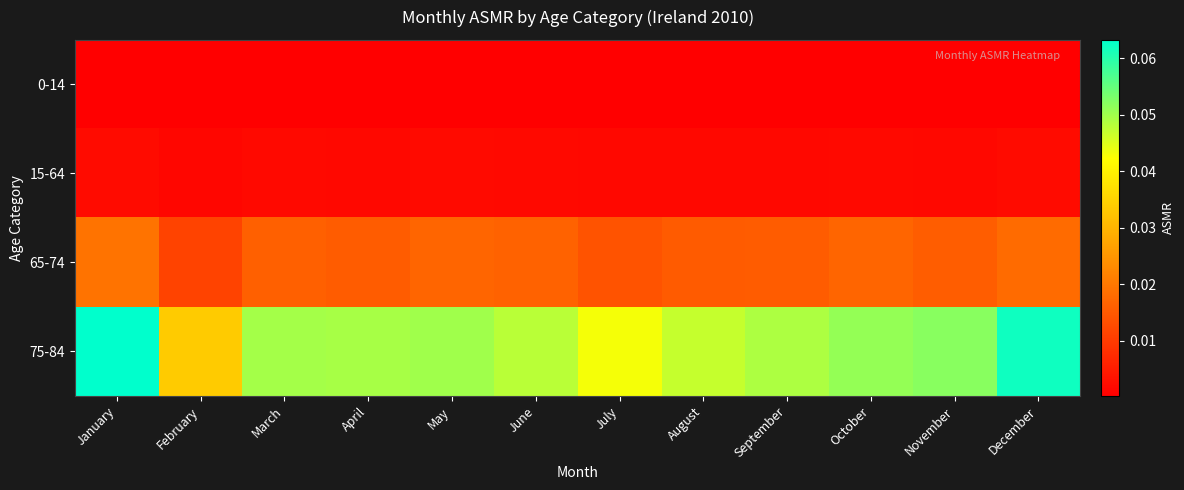

Reading left to right, transcribe all the data shown in this chart.

0-14: January=0.0	February=0.0	March=0.0	April=0.0	May=0.0	June=0.0	July=0.0	August=0.0	September=0.0	October=0.0	November=0.0	December=0.0
15-64: January=0.0	February=0.0	March=0.0	April=0.0	May=0.0	June=0.0	July=0.0	August=0.0	September=0.0	October=0.0	November=0.0	December=0.0
65-74: January=0.0	February=0.0	March=0.0	April=0.0	May=0.0	June=0.0	July=0.0	August=0.0	September=0.0	October=0.0	November=0.0	December=0.0
75-84: January=0.1	February=0.0	March=0.0	April=0.0	May=0.1	June=0.0	July=0.0	August=0.0	September=0.0	October=0.1	November=0.1	December=0.1